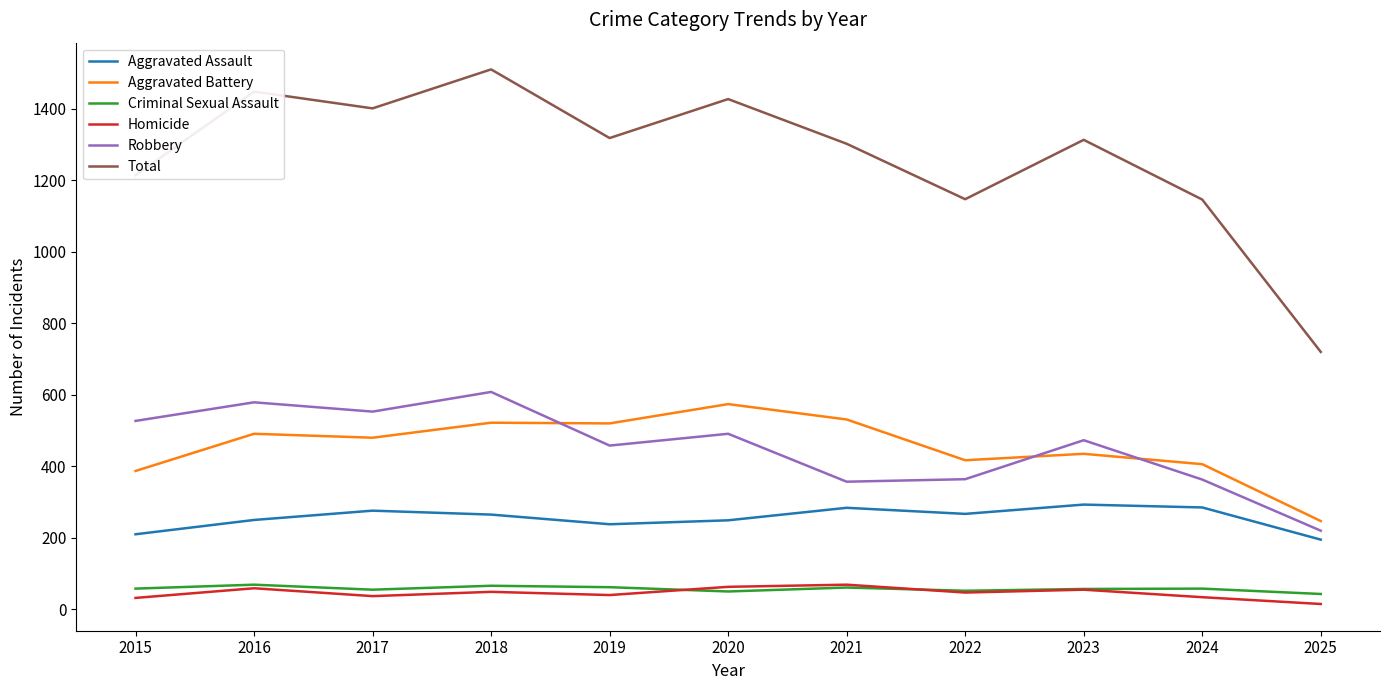

Does the chart display data point markers on the line(s)?

No